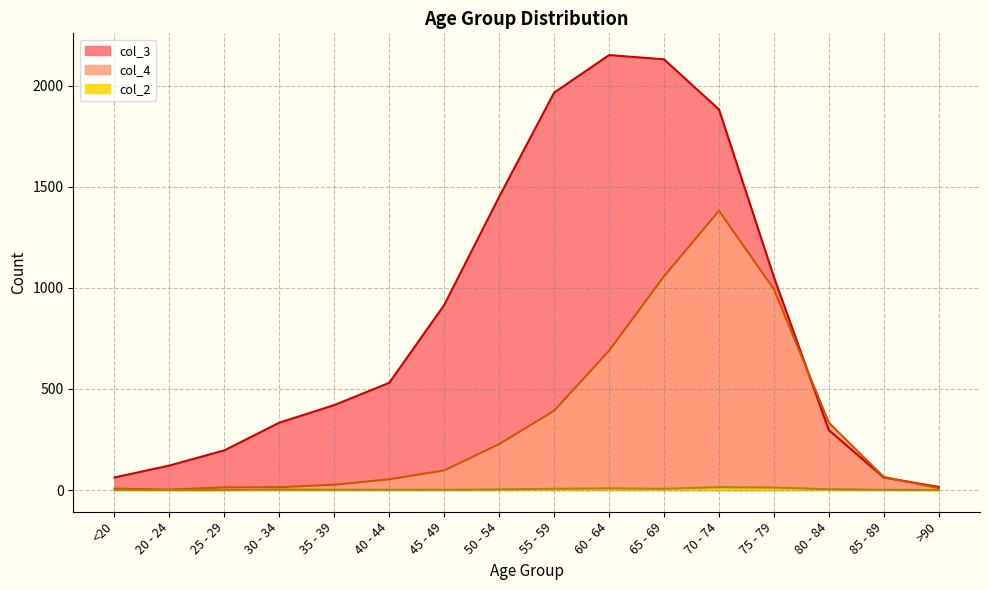

True or false: col_2 and col_3 intersect in this chart.

False